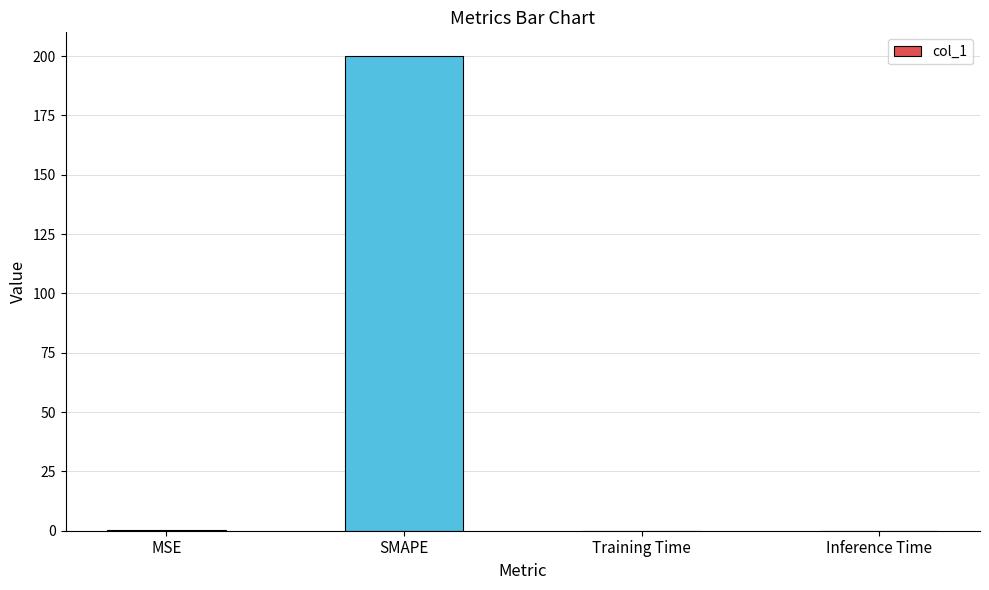

The chart shows a value of 0.0 at Training Time. True or false?

True